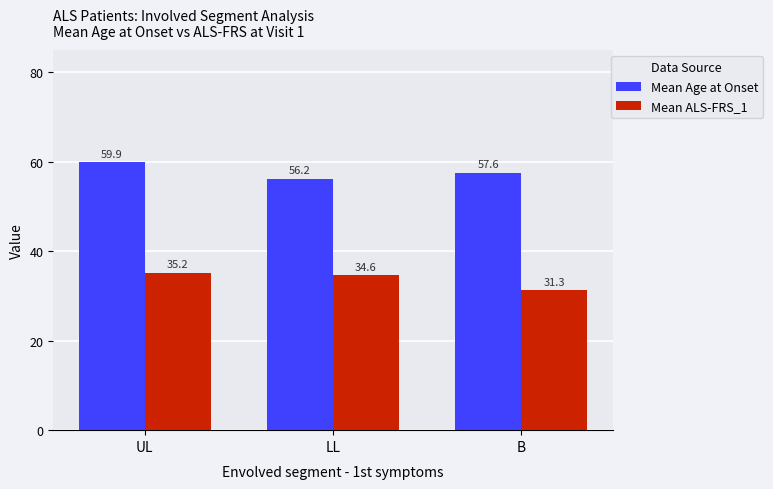

Which series has the largest range (max minus min)?

Mean ALS-FRS_1